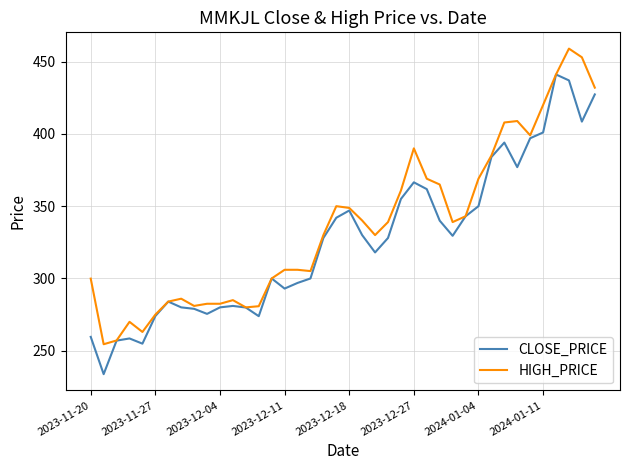

List the series in order of their overall mean, highest first.

HIGH_PRICE, CLOSE_PRICE